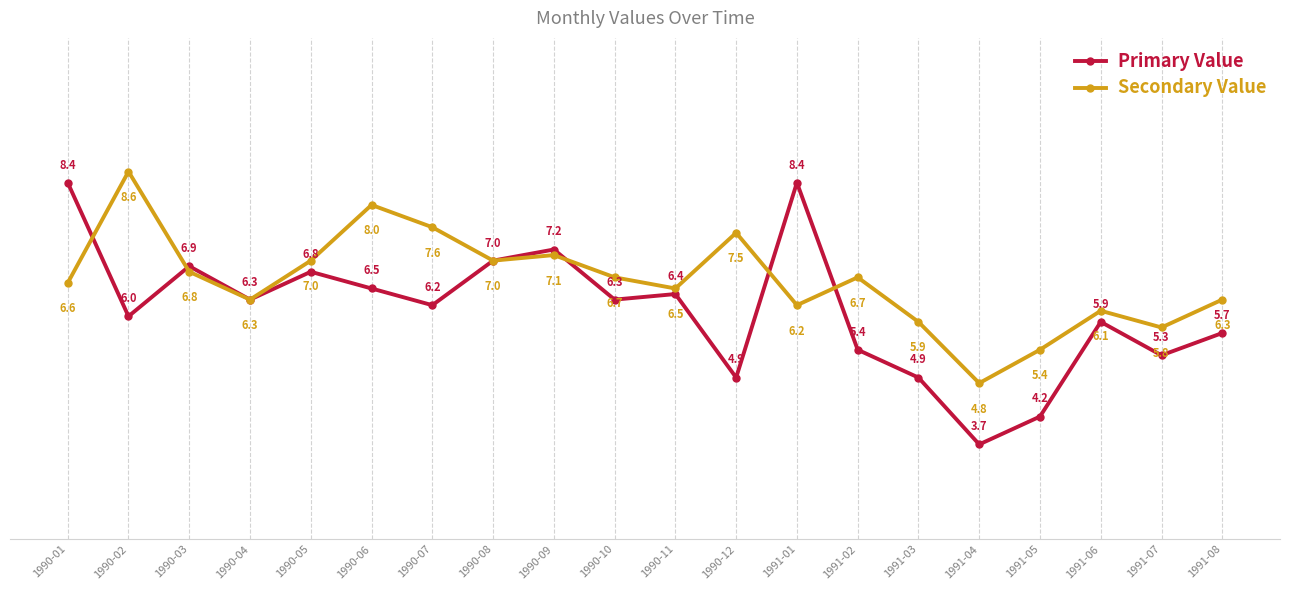

Rank the series by their maximum value, from lowest to highest.

Primary Value, Secondary Value